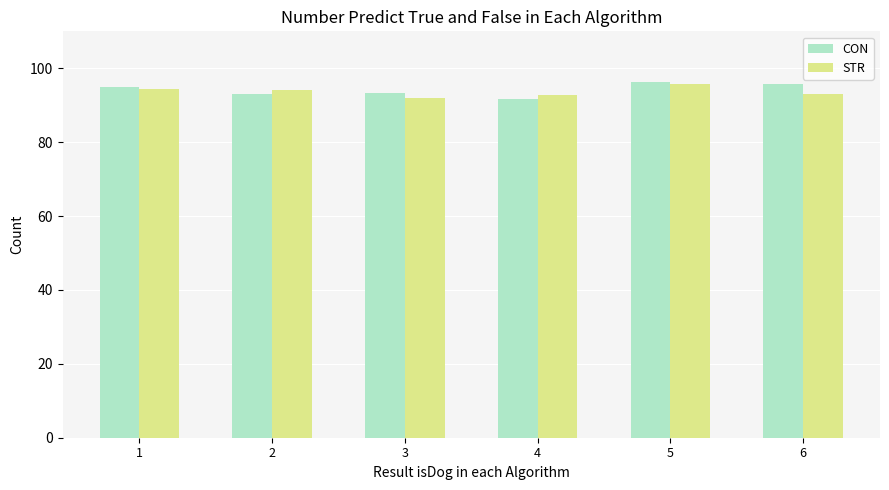

Which series has the widest spread of values?

CON